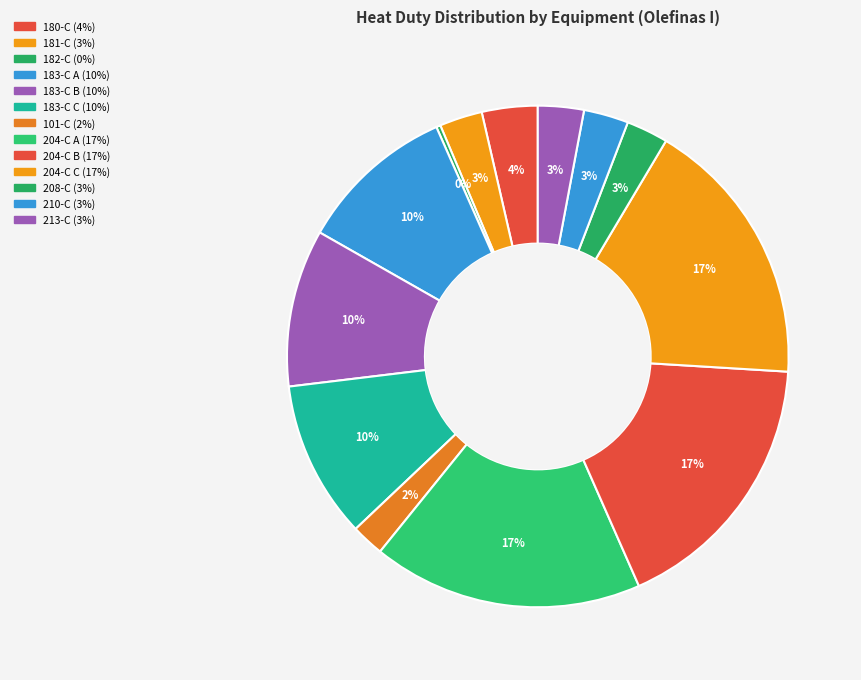

What is the largest slice in the pie chart?

204-C A